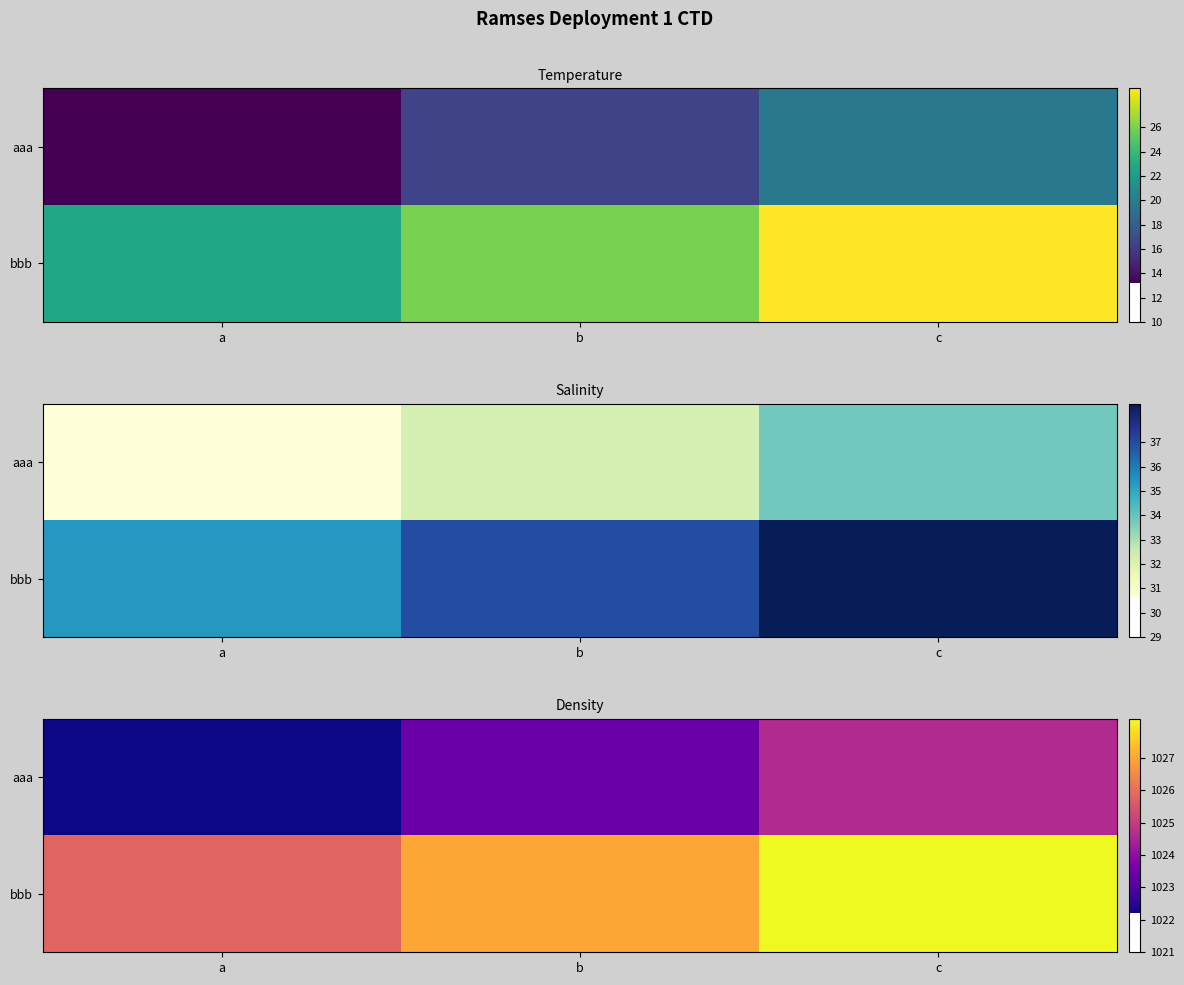

At which label does aaa first exceed 1023?

b